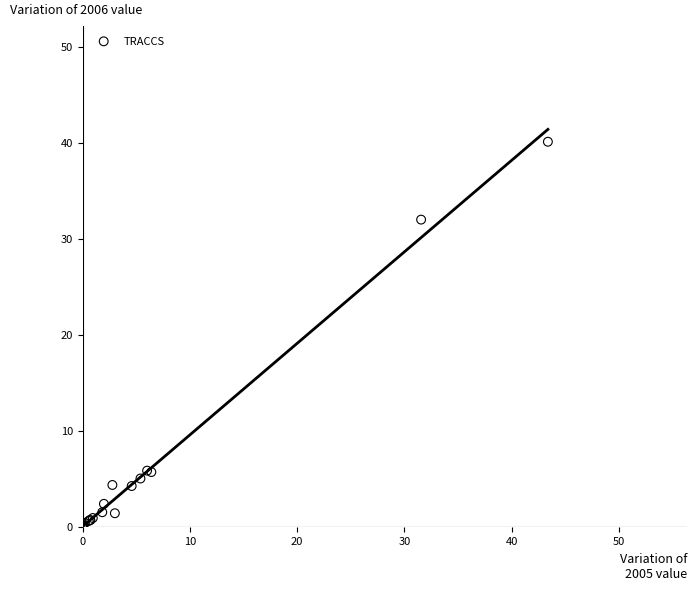

What Y value in the scatter plot is closest to 20?

32.0